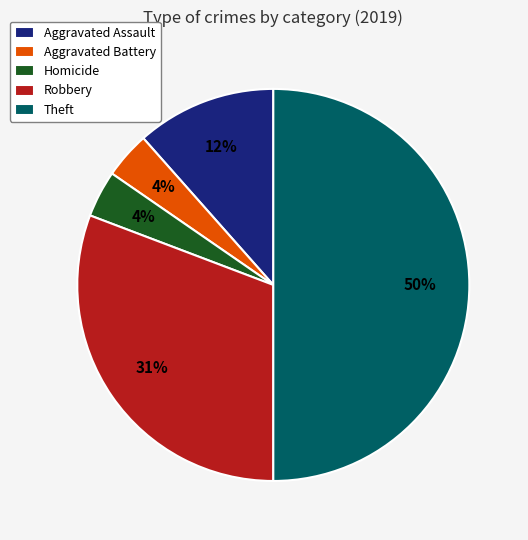

How many segments does this pie chart have?

5